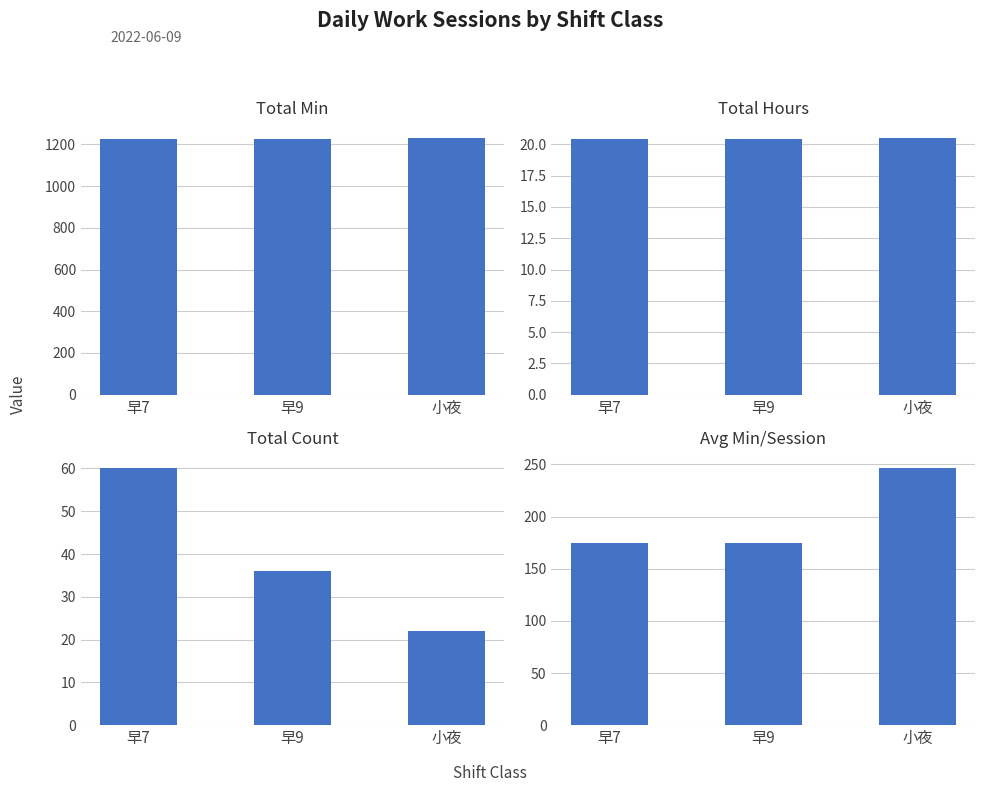

The Avg Min/Session series shows 436.4 at 小夜. True or false?

False